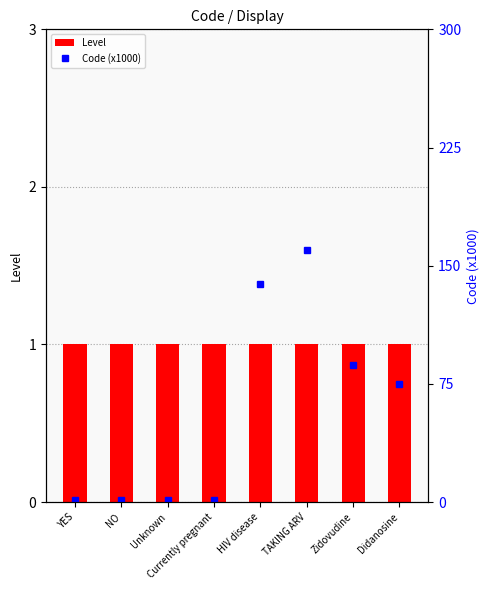

True or false: Code (x1000) has a value of 0.3 at Unknown.

False